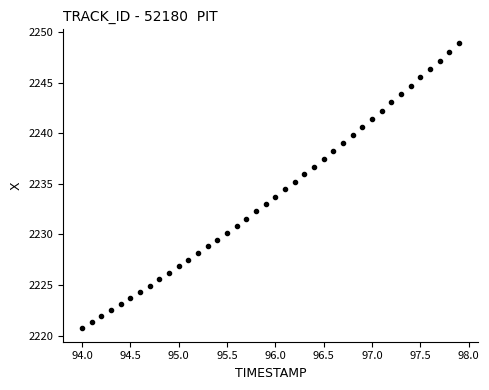

What is the range of Y values (max minus min)?

28.1